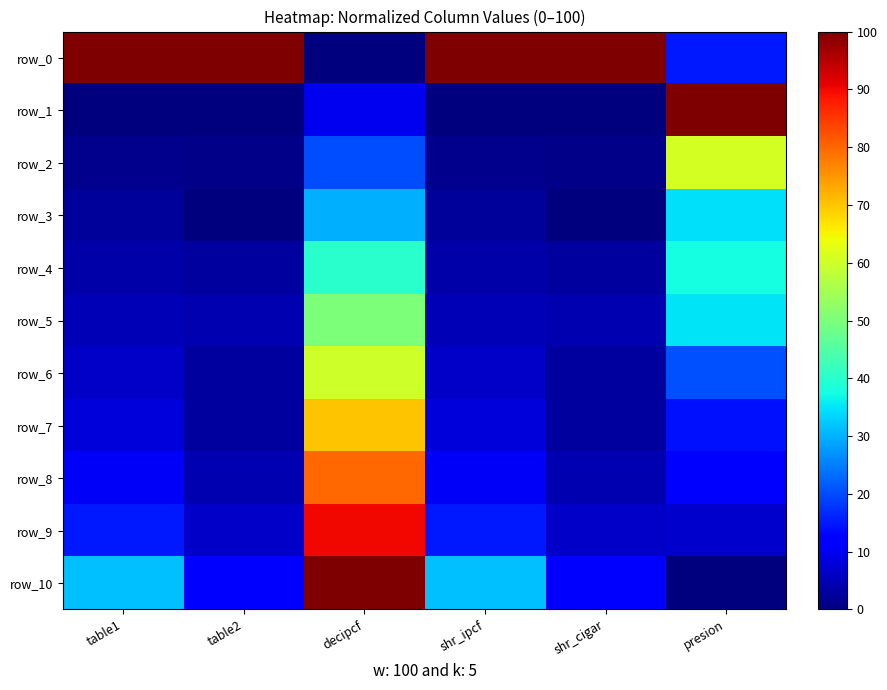

Rank the series by their maximum value, from highest to lowest.

row_0, row_1, row_10, row_9, row_8, row_7, row_2, row_6, row_5, row_4, row_3